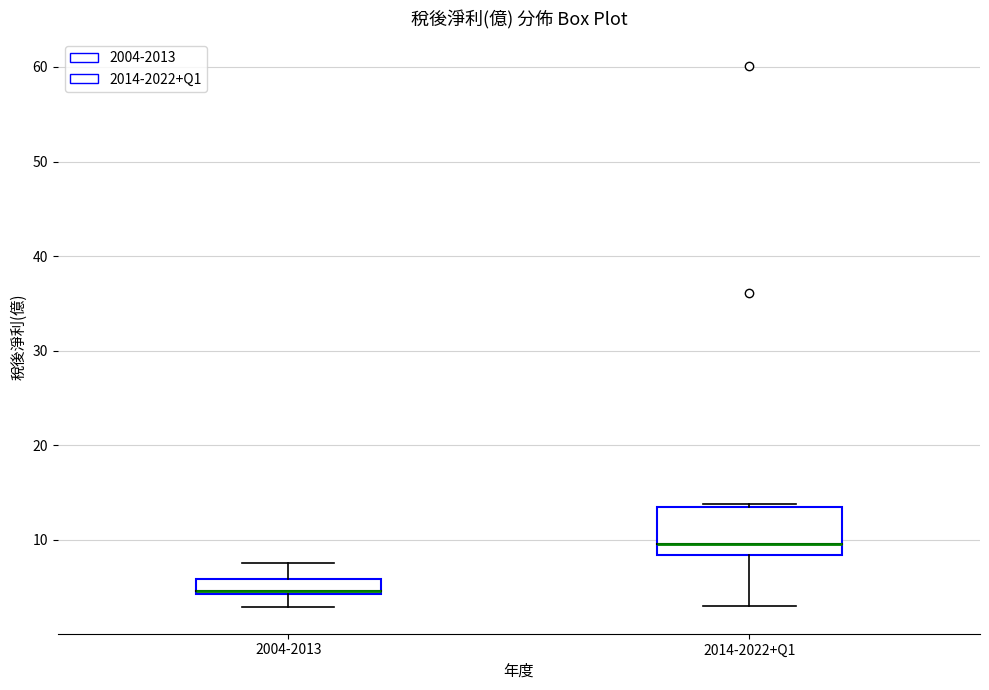

Reading left to right, transcribe this box plot: for each box, give where its median line is, the range the box spans, and where its two whiskers end, as read against the y-axis. The values are not printed on the chart, so give them approximately, as read against the axis.

2004-2013: median 5, box 4 to 6, whiskers 3 to 8
2014-2022+Q1: median 10, box 8 to 13, whiskers 3 to 14